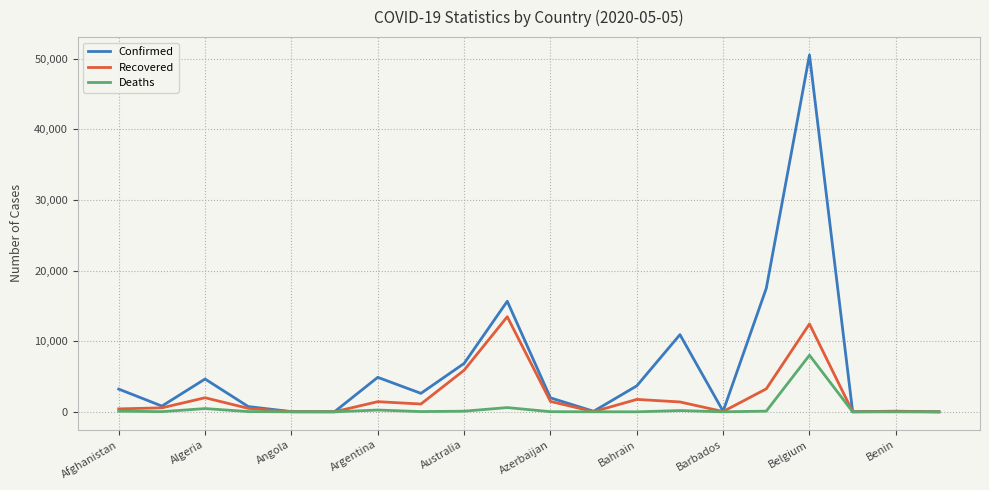

Is this an area chart (filled region under the line)?

No